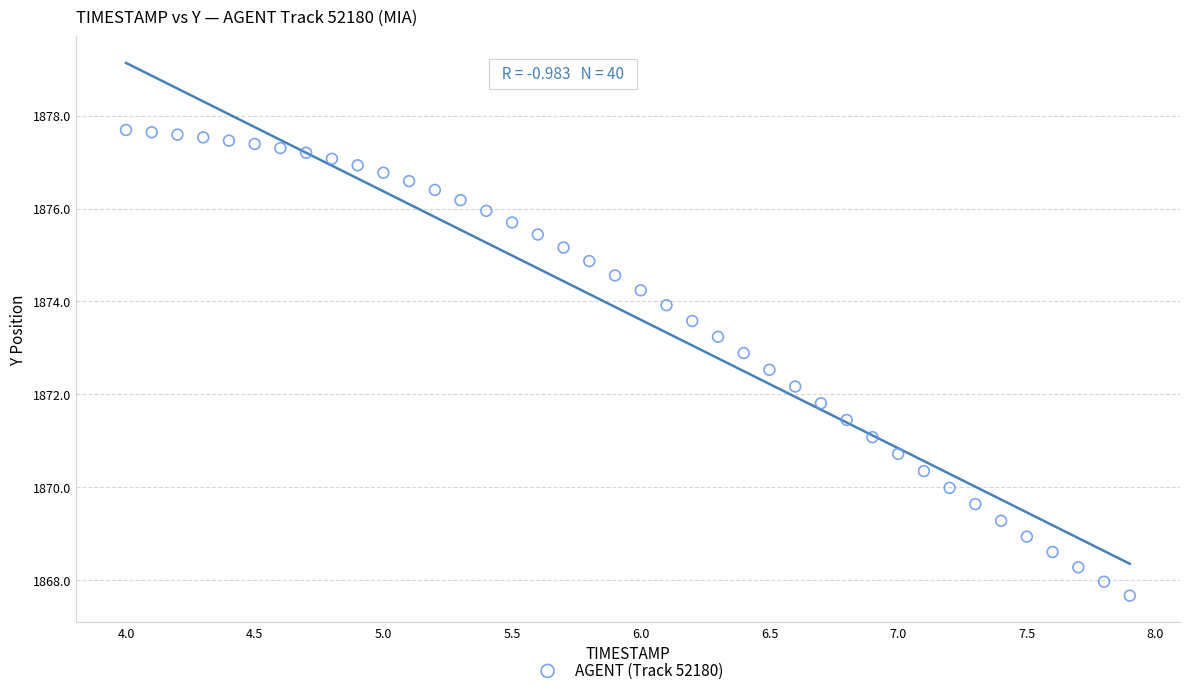

What is the range of X values (max minus min)?

3.9